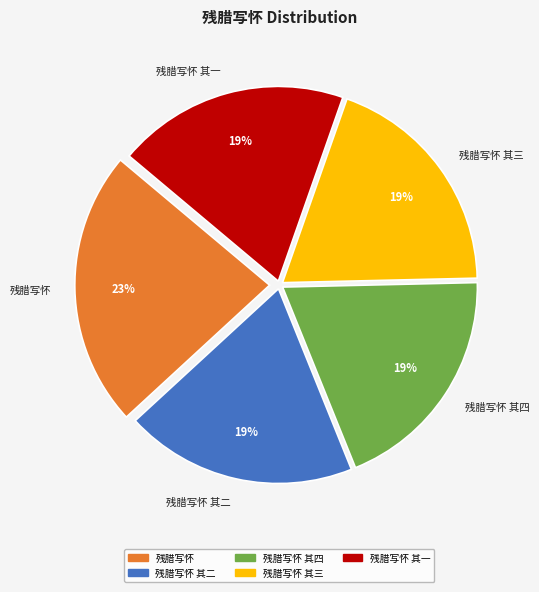

Which slice is the largest?

残腊写怀